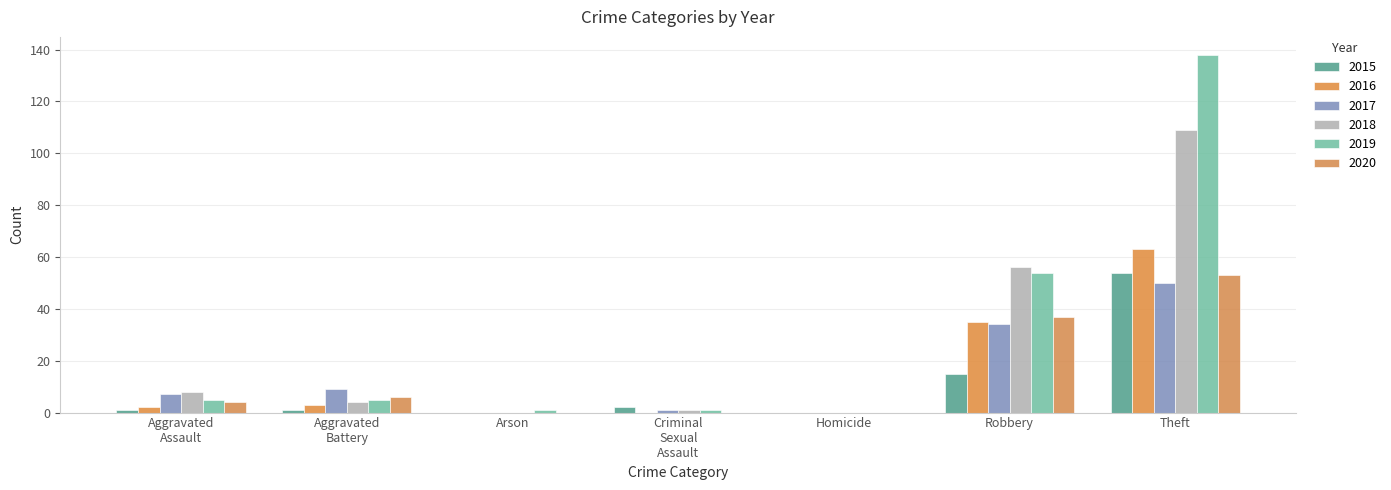

Which has a higher value, Homicide or Robbery?

Robbery